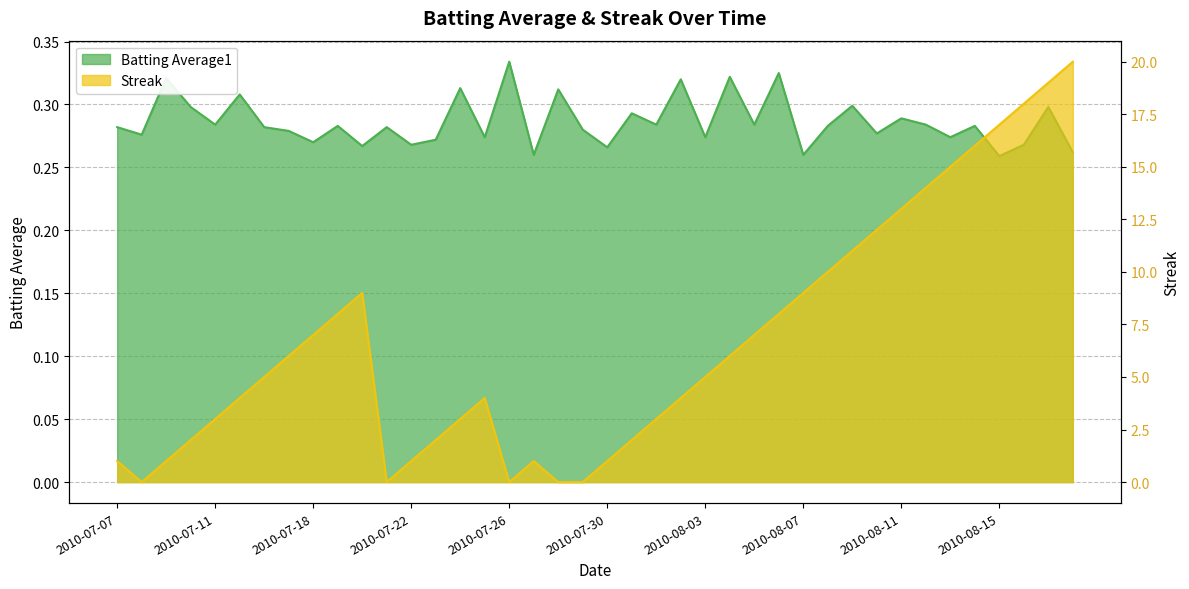

What is the label of the 33rd point from the left?

2010-08-11